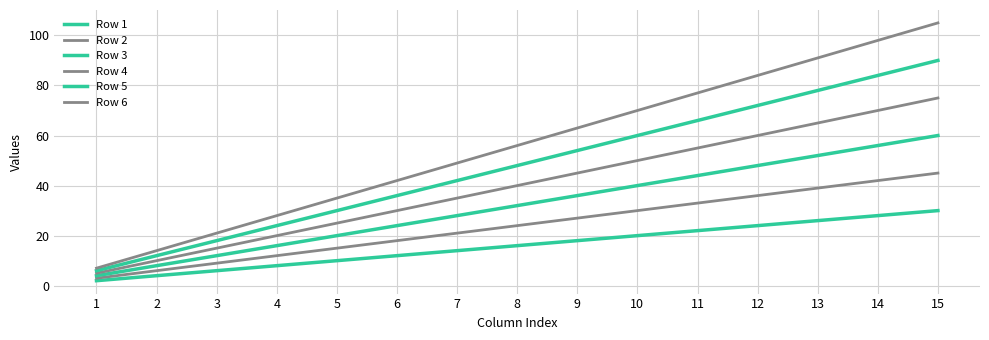

Reading right to left, list all the values displayed in this chart.

Row 1: 30	28	26	24	22	20	18	16	14	12	10	8	6	4	2
Row 2: 45	42	39	36	33	30	27	24	21	18	15	12	9	6	3
Row 3: 60	56	52	48	44	40	36	32	28	24	20	16	12	8	4
Row 4: 75	70	65	60	55	50	45	40	35	30	25	20	15	10	5
Row 5: 90	84	78	72	66	60	54	48	42	36	30	24	18	12	6
Row 6: 105	98	91	84	77	70	63	56	49	42	35	28	21	14	7